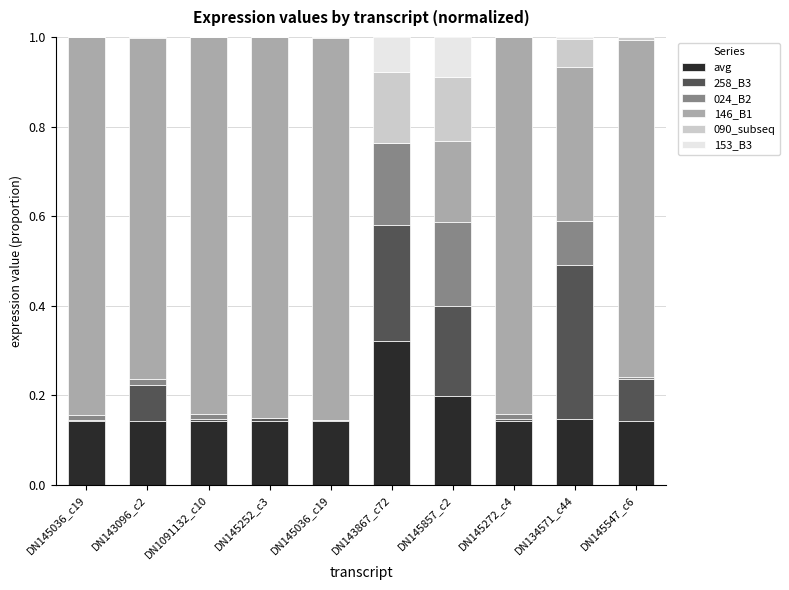

Does the chart contain stacked bars?

Yes